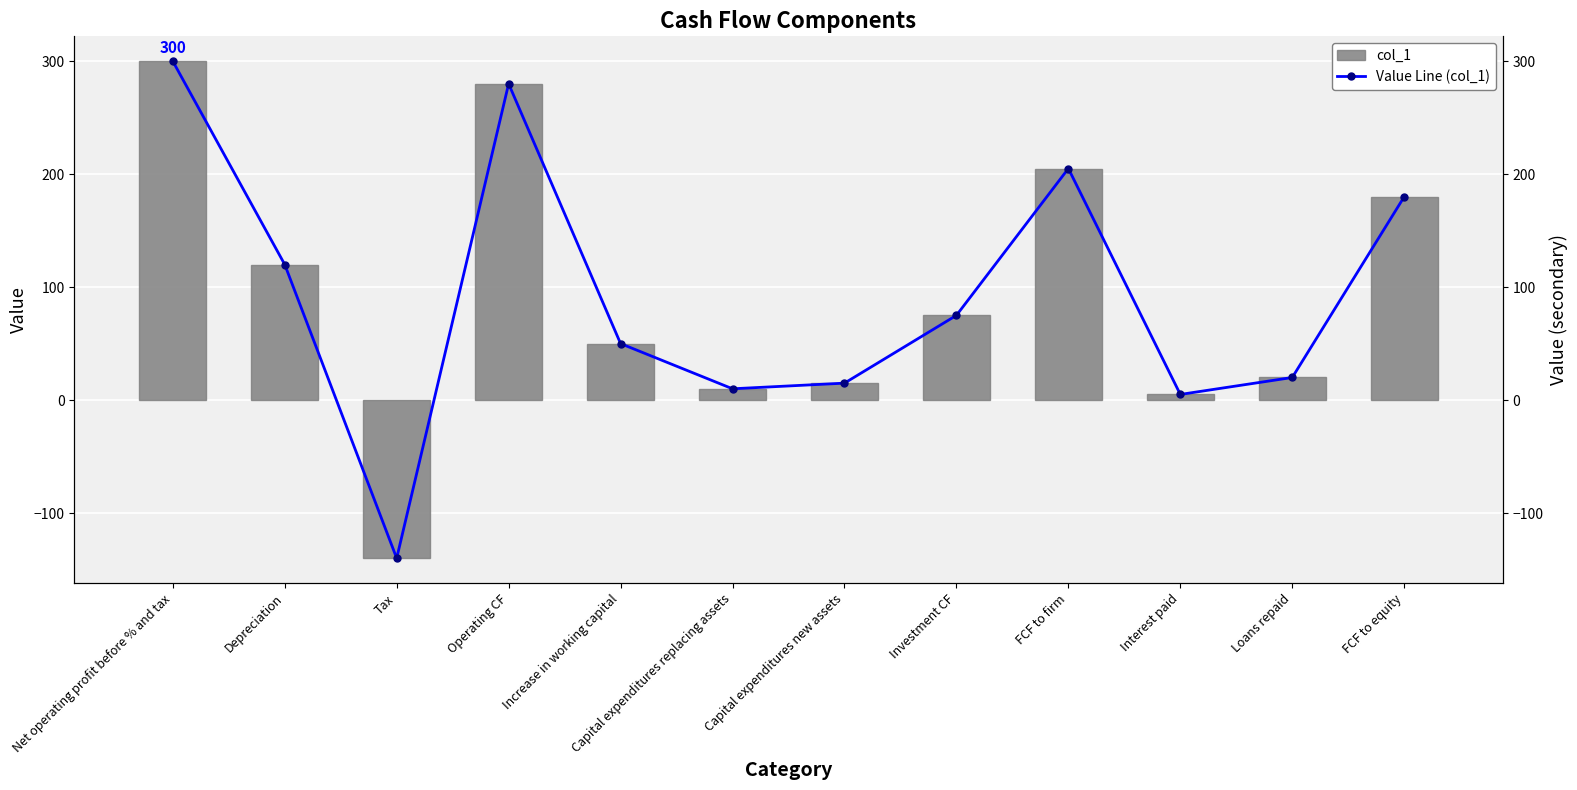

Is it true that col_1 equals 77 at Increase in working capital?

False